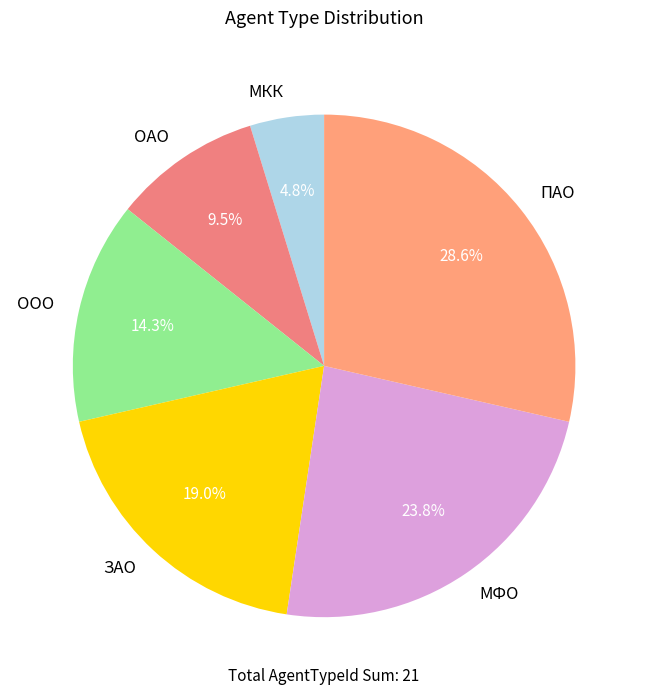

Is МФО the majority of the pie?

No